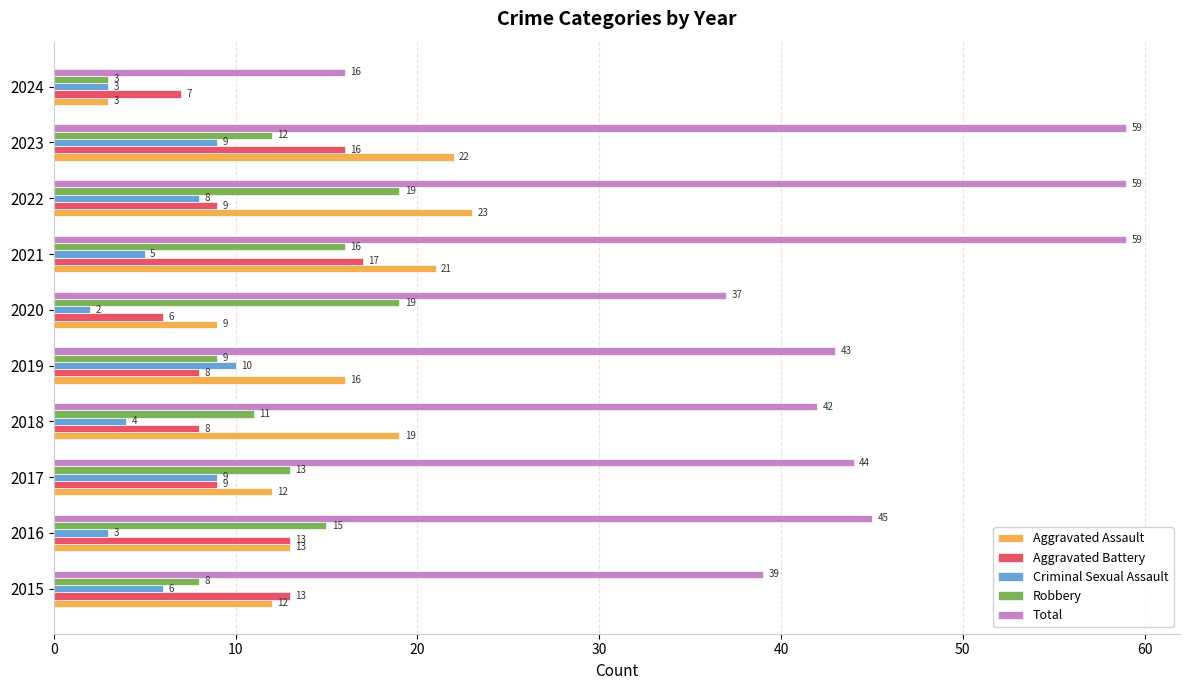

At 2022, list the series in order from smallest to largest.

Criminal Sexual Assault, Aggravated Battery, Robbery, Aggravated Assault, Total